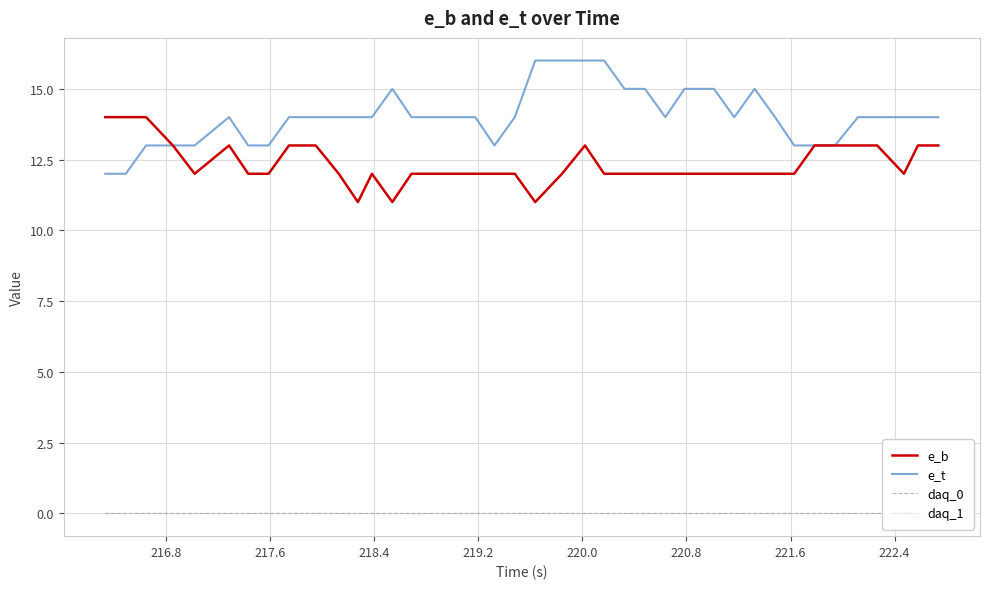

In daq_0, how many points are lower than both neighbors (excluding endpoints)?

1